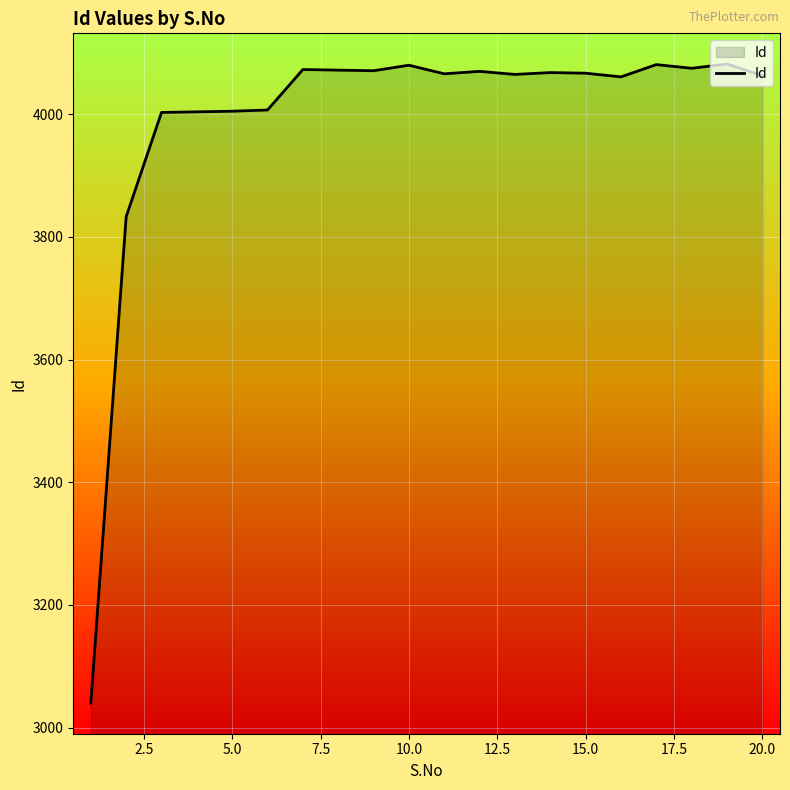

What is the maximum value shown in the chart?

4082